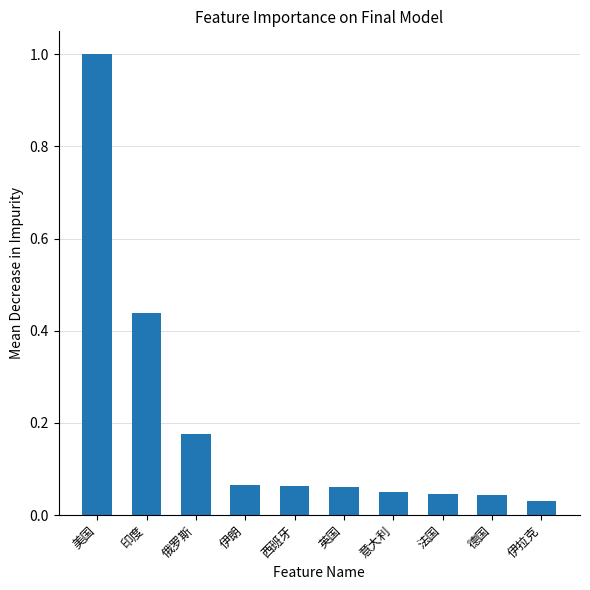

What is the sum of all values?

2.0